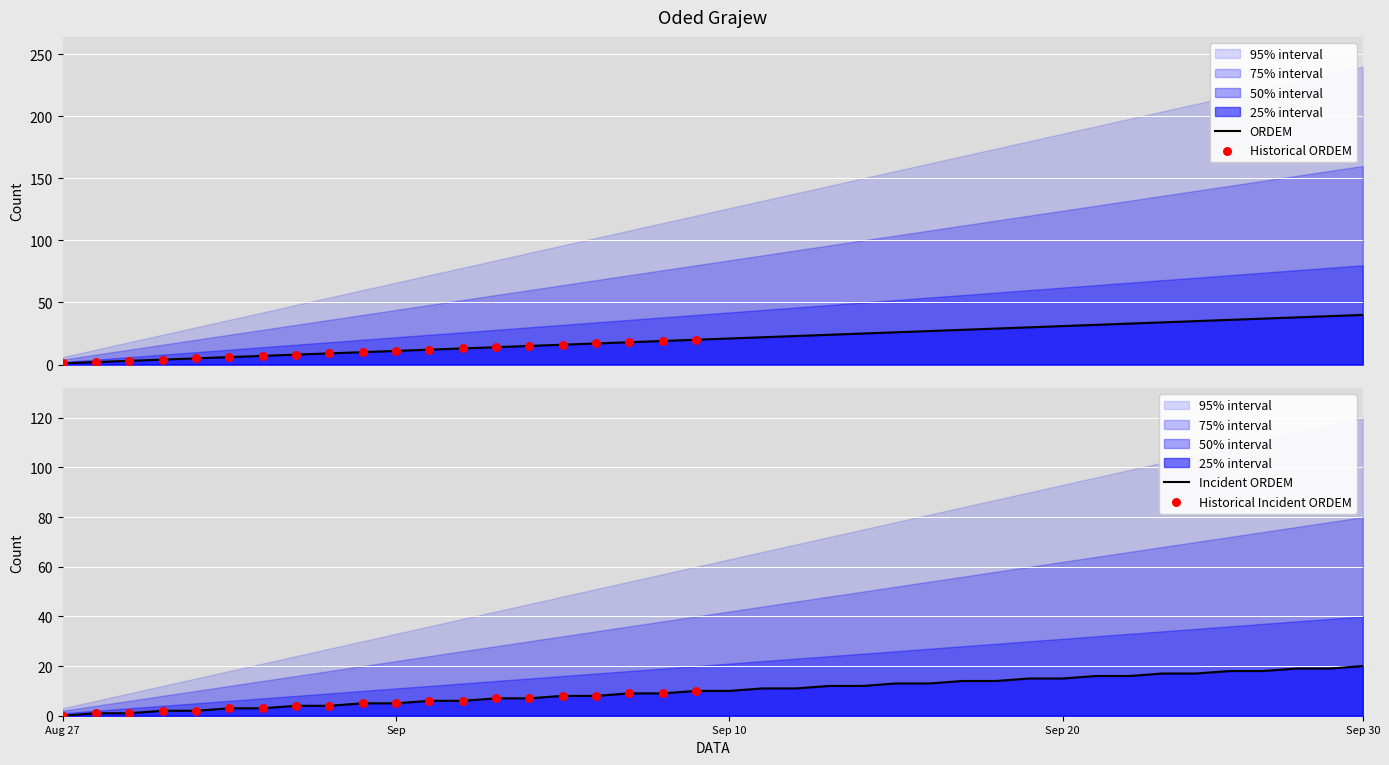

Which series has the largest Y range (max minus min)?

ORDEM